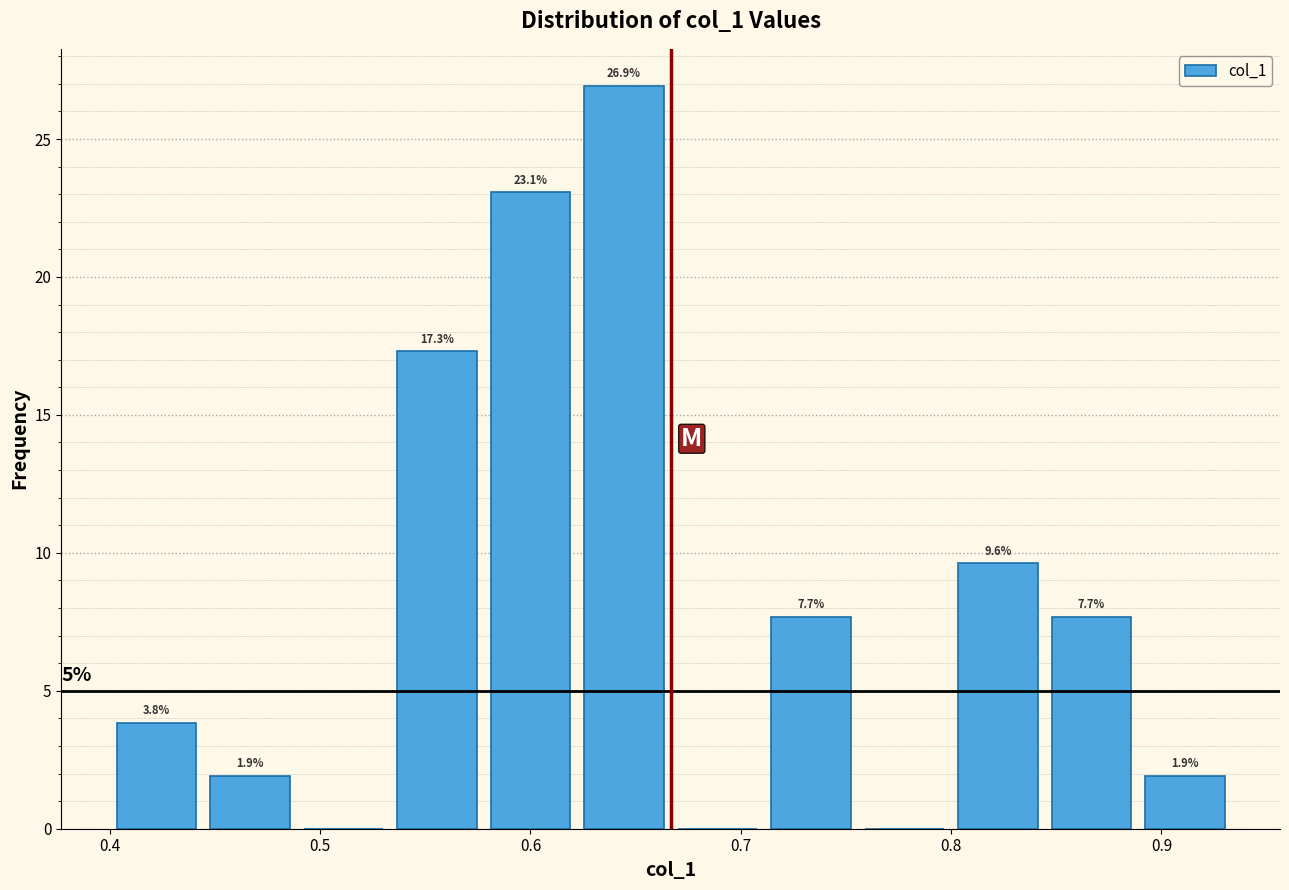

Which range on the x-axis has the tallest bar?

0.62 to 0.67